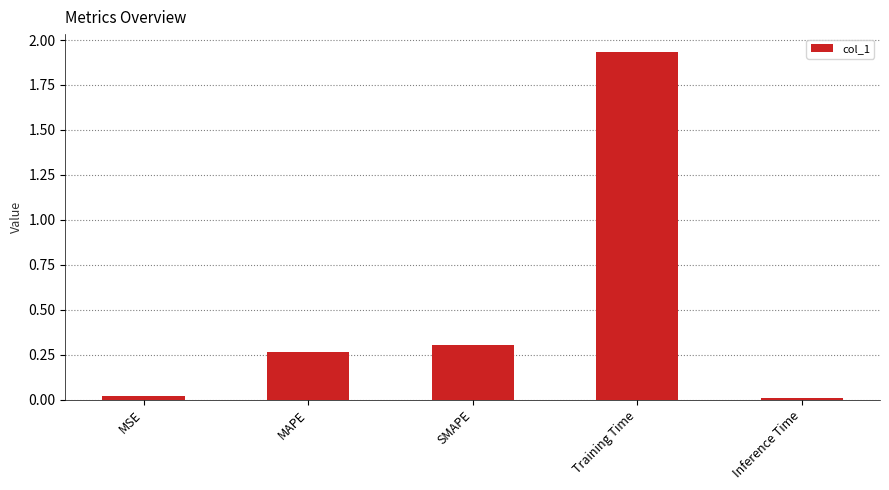

What is the label of the 1st bar from the right?

Inference Time